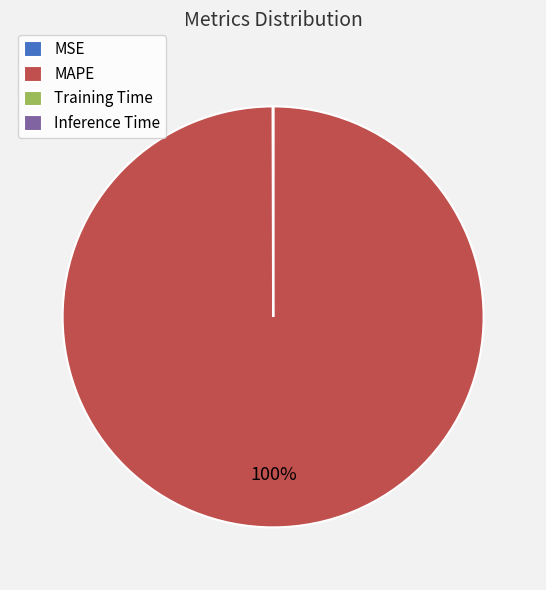

Does any single category account for the majority?

Yes